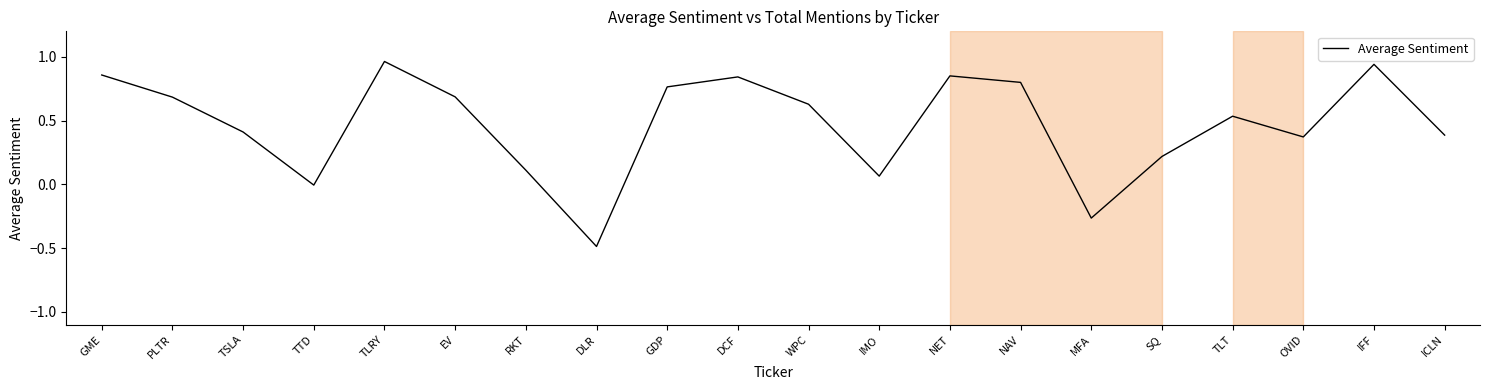

Which label corresponds to the smallest value in the chart?

DLR